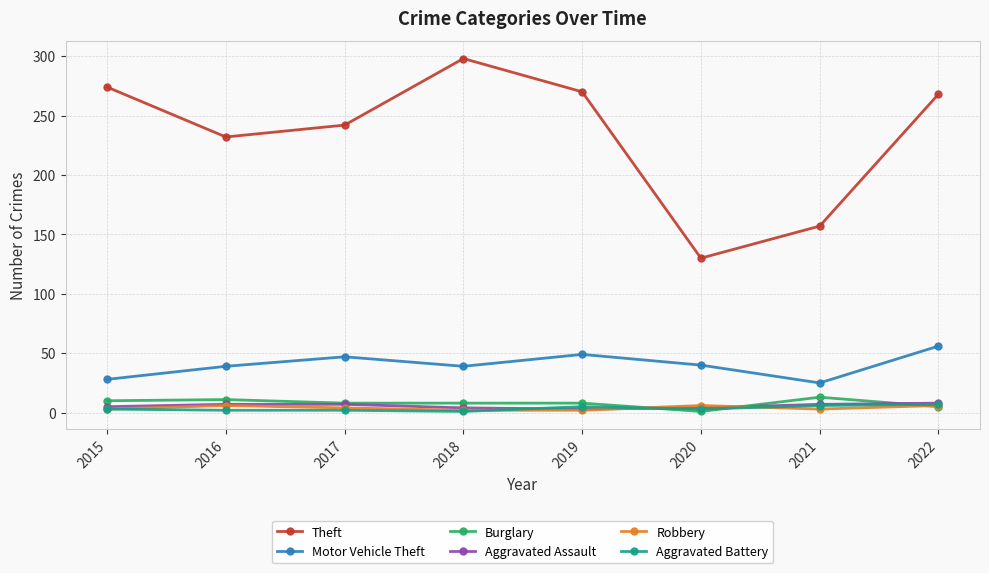

What is the total value across all series at 2015?

323